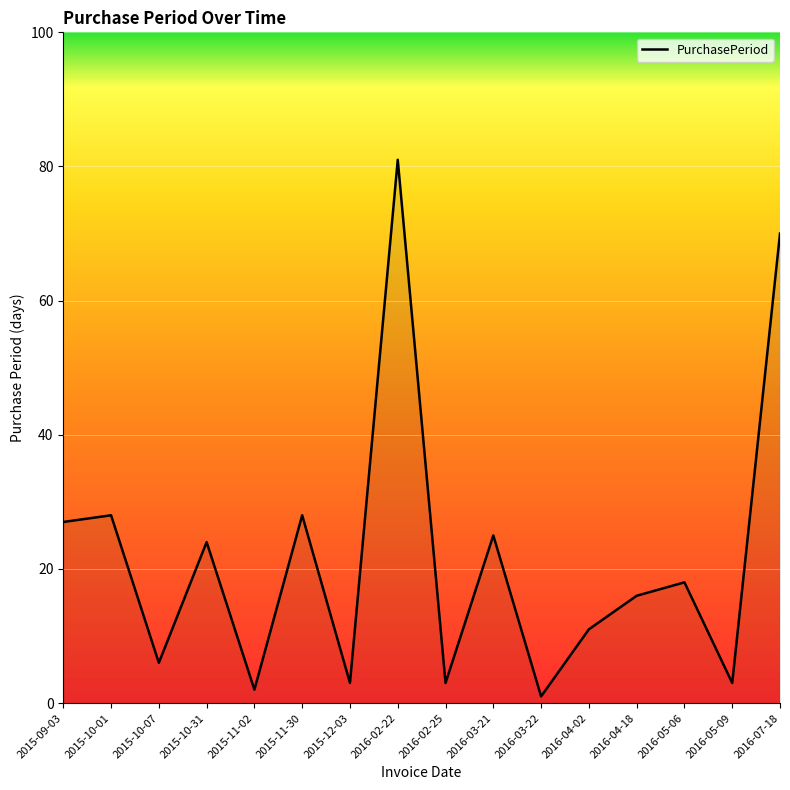

Reading left to right, extract all data points from this chart.

2015-09-03=27	2015-10-01=28	2015-10-07=6	2015-10-31=24	2015-11-02=2	2015-11-30=28	2015-12-03=3	2016-02-22=81	2016-02-25=3	2016-03-21=25	2016-03-22=1	2016-04-02=11	2016-04-18=16	2016-05-06=18	2016-05-09=3	2016-07-18=70